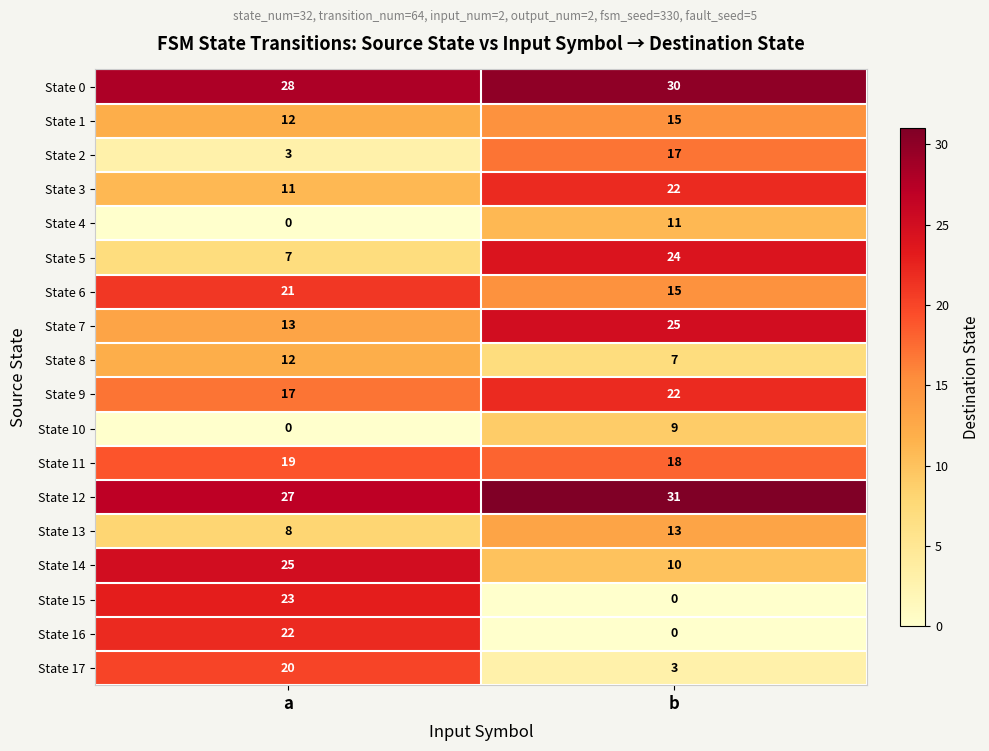

Is it true that State 4 equals 5 at a?

False